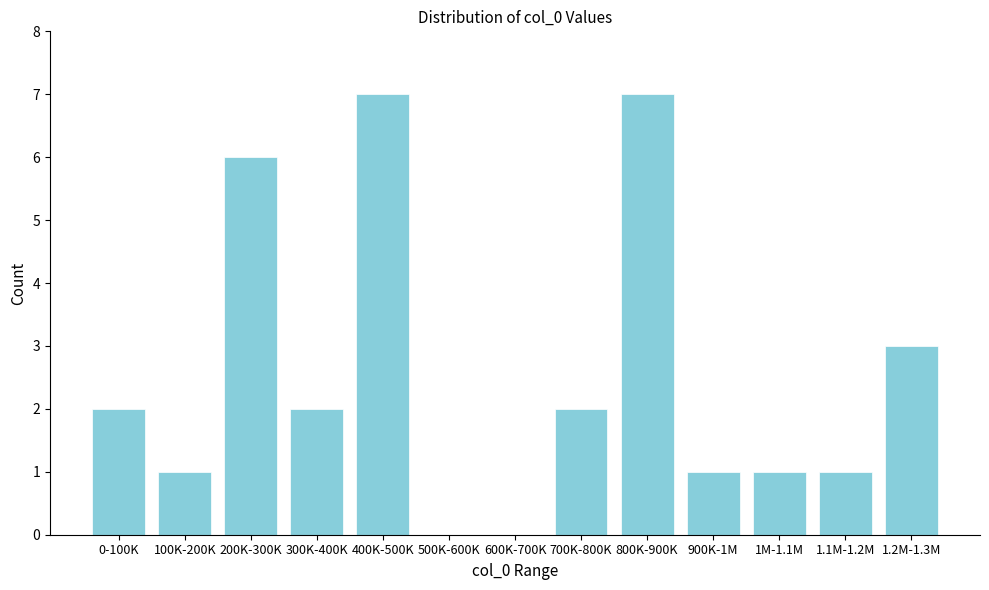

Reading right to left, extract all data points from this chart.

1.2M-1.3M=3	1.1M-1.2M=1	1M-1.1M=1	900K-1M=1	800K-900K=7	700K-800K=2	600K-700K=0	500K-600K=0	400K-500K=7	300K-400K=2	200K-300K=6	100K-200K=1	0-100K=2